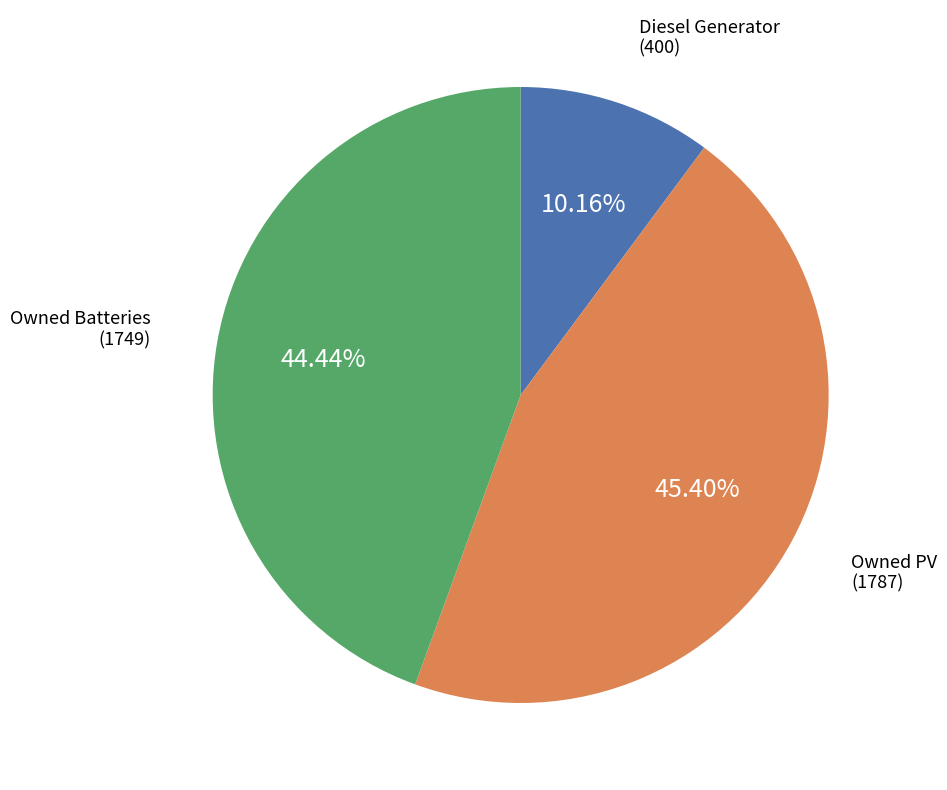

Which has a higher value, Diesel Generator or Owned Batteries?

Owned Batteries